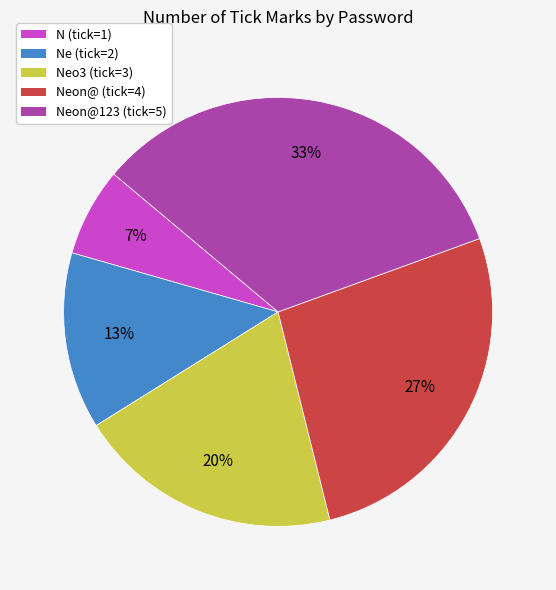

To the nearest percent, what is the combined percentage of Neo3 (tick=3) and N (tick=1)?

27%